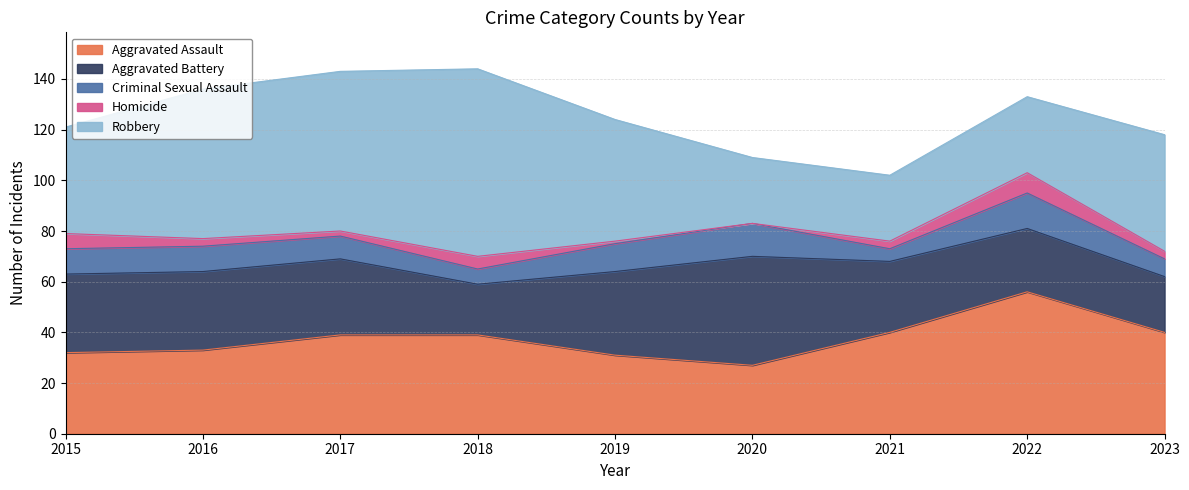

True or false: Homicide and Aggravated Assault cross at least once.

False